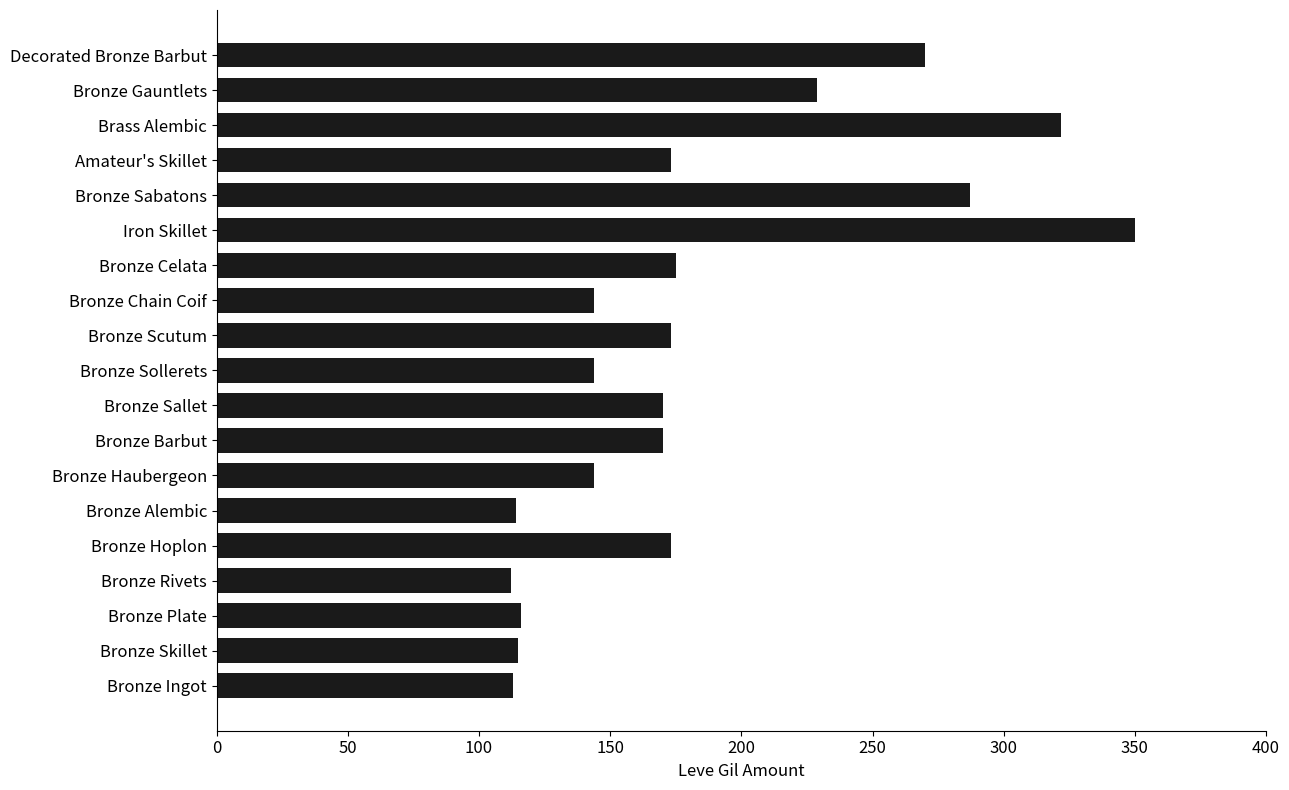

How many bars are there in total?

19